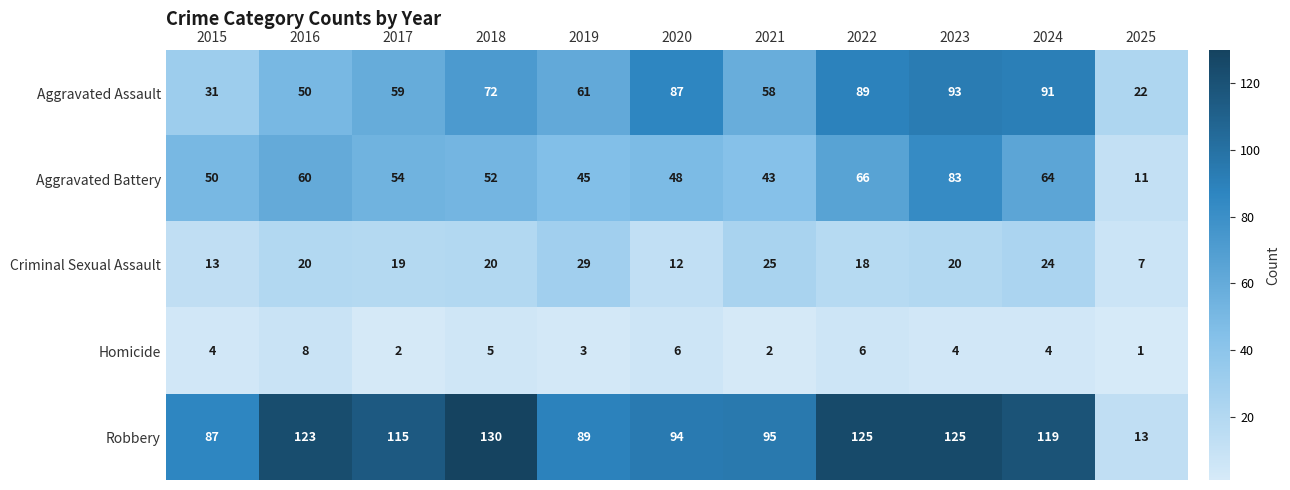

What is the difference between the second highest and minimum values in the Aggravated Battery series?

55